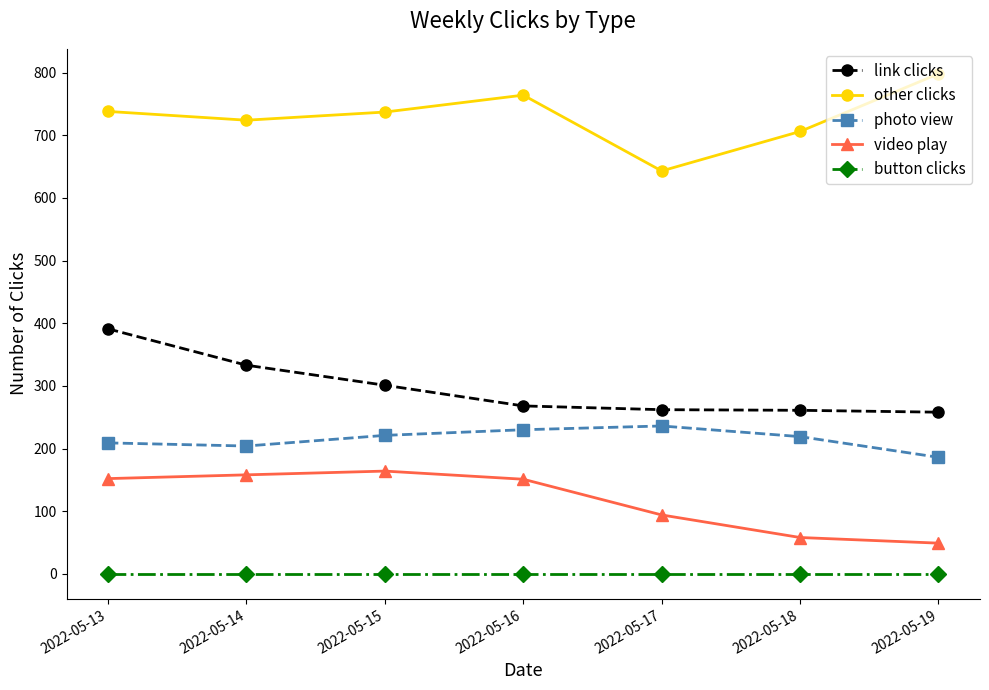

What is the greatest value displayed?

798